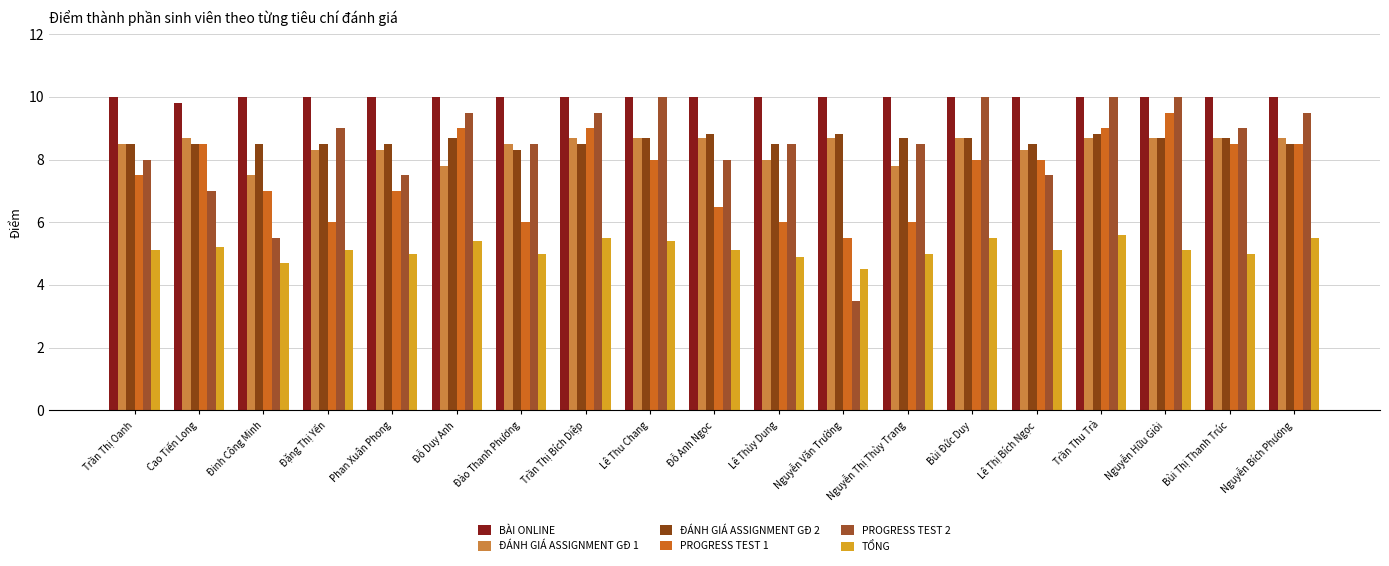

How many bars are there in each group?

6